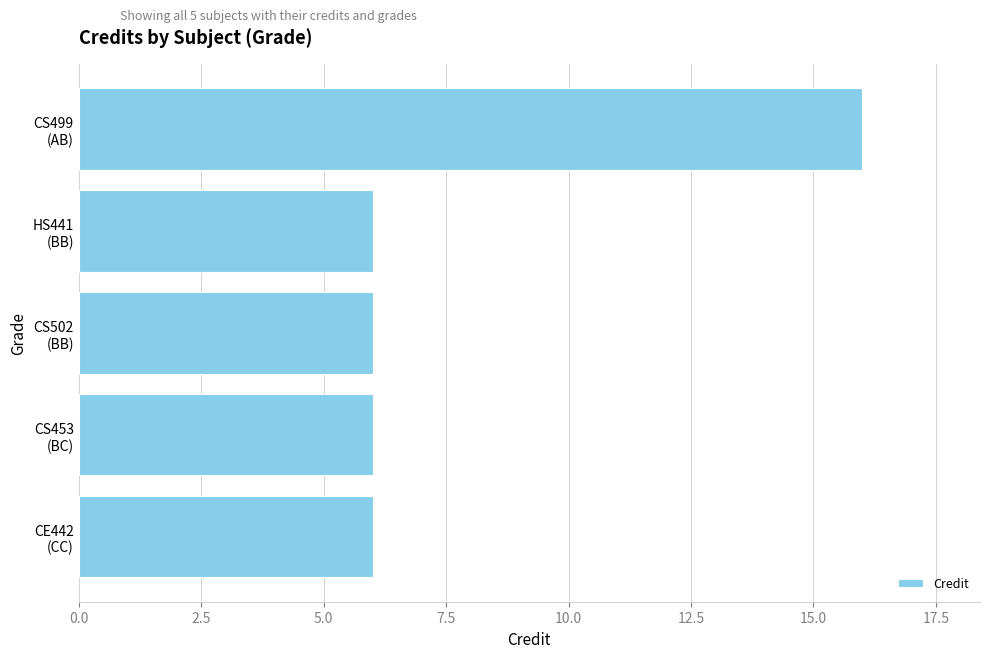

What is the minimum value shown in the chart?

6